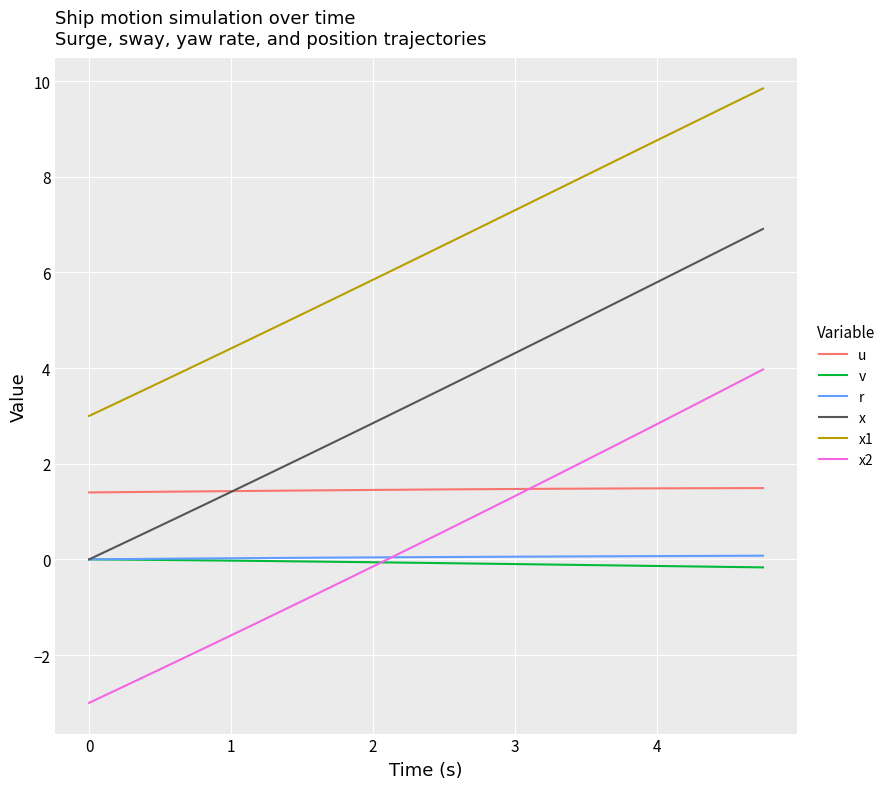

True or false: r and u cross at least once.

False